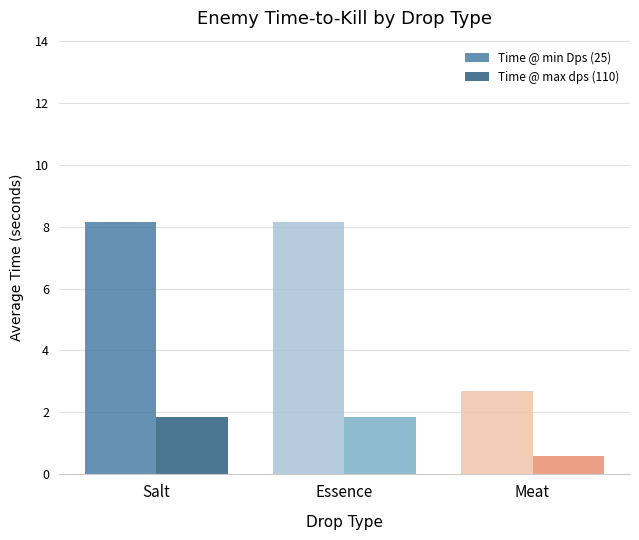

What is the value of the Time @ min Dps (25) bar at the 3rd from the left?

2.7